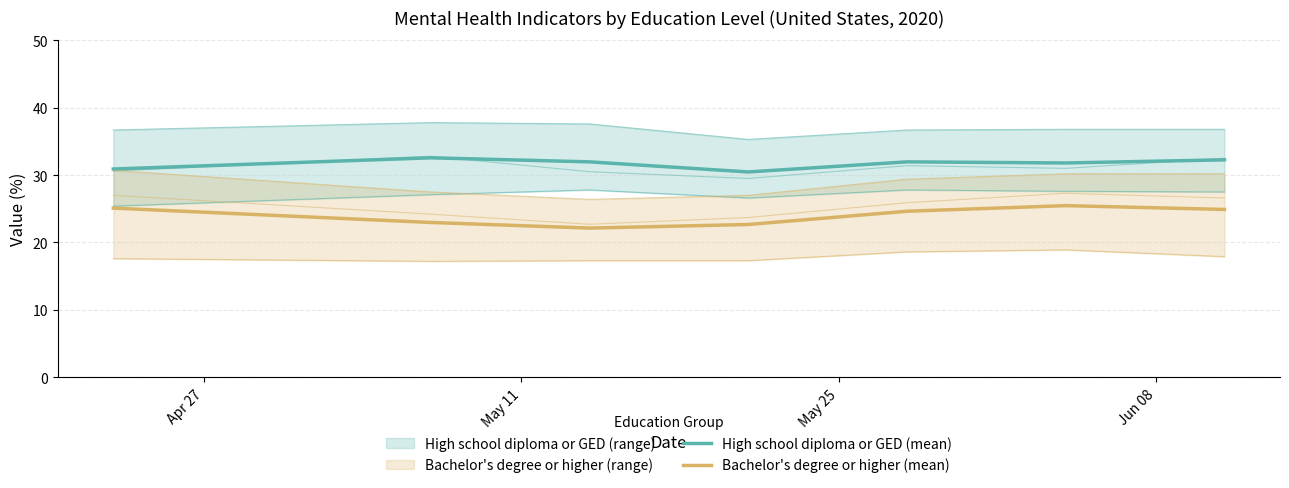

Count the number of categories in the chart.

7